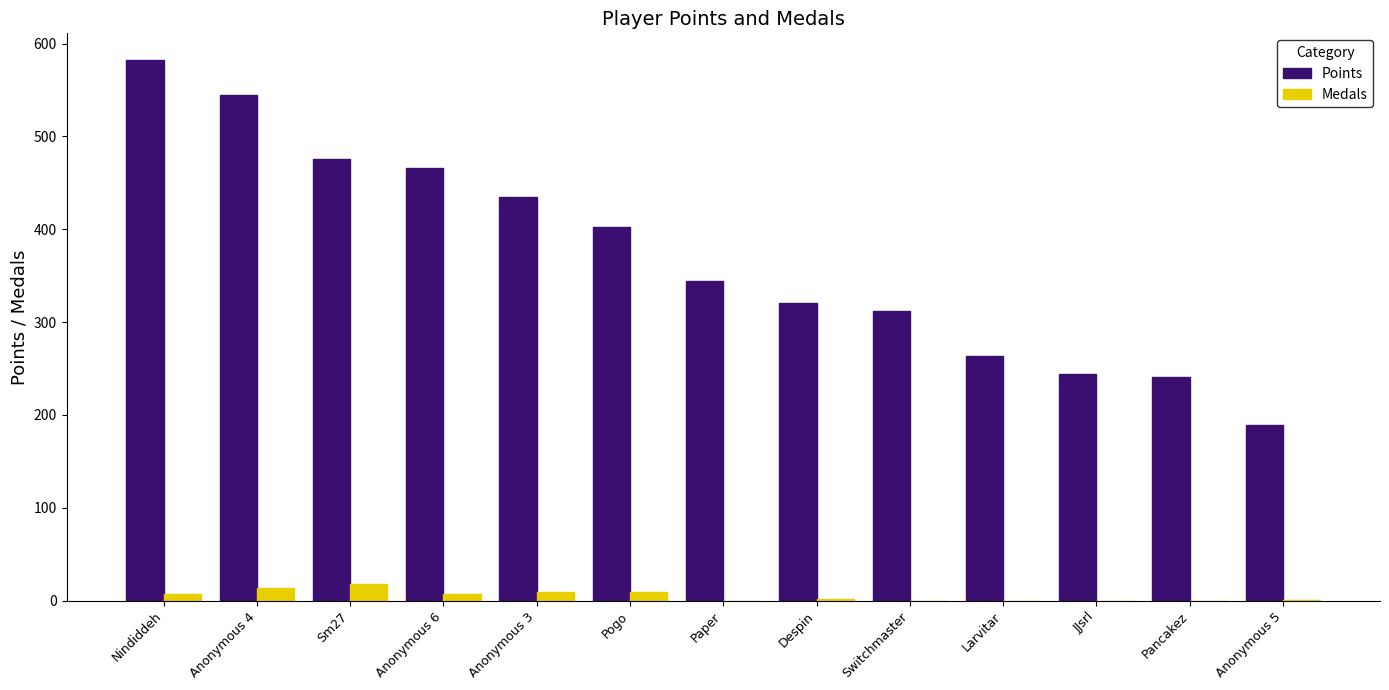

Which series changed the most between Pogo and Larvitar?

Points